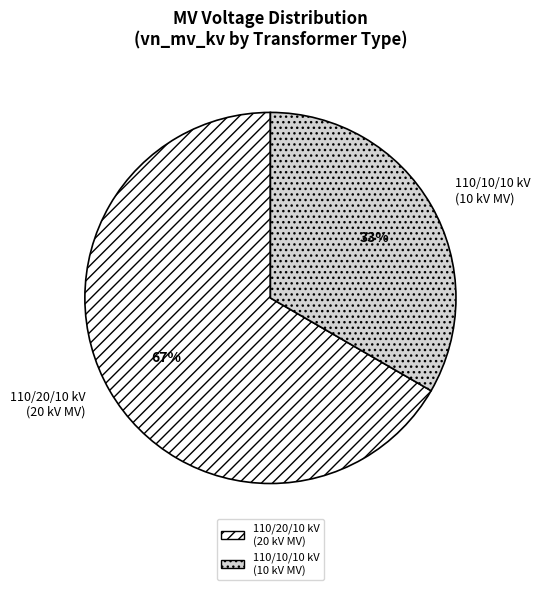

To the nearest percent, what is the average slice percentage?

50%